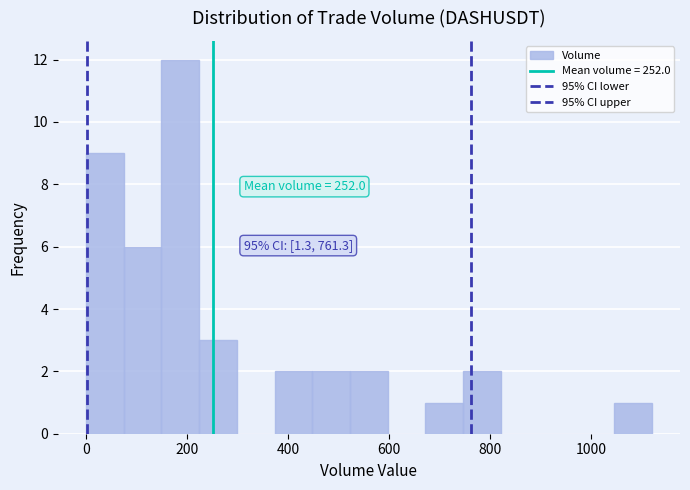

Around what value on the x-axis is the tallest bar? Give the approximate position of its centre, as read against the axis.

180